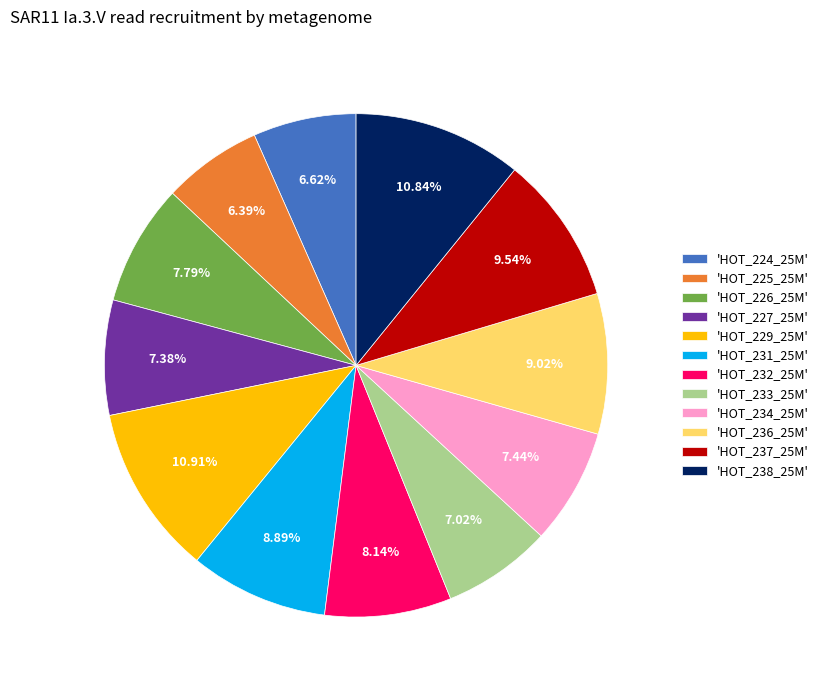

Do 'HOT_229_25M' and 'HOT_236_25M' together represent more than half of the pie?

No